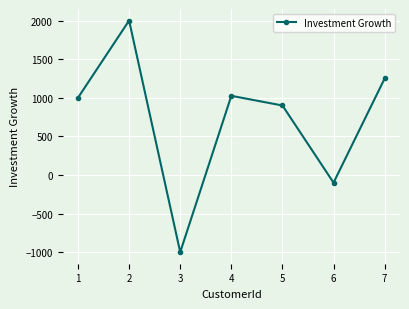

The chart shows a value of 554 at 5. True or false?

False